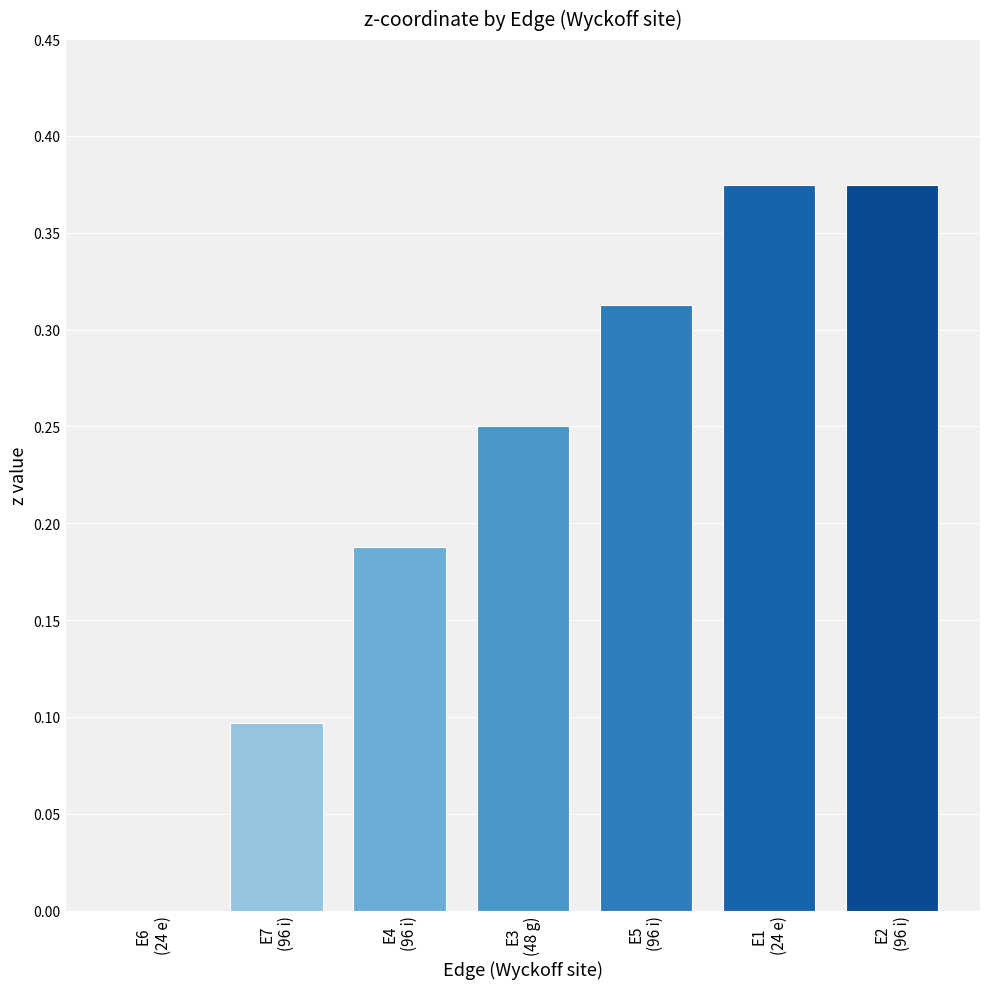

What is the sum of all values?

1.6